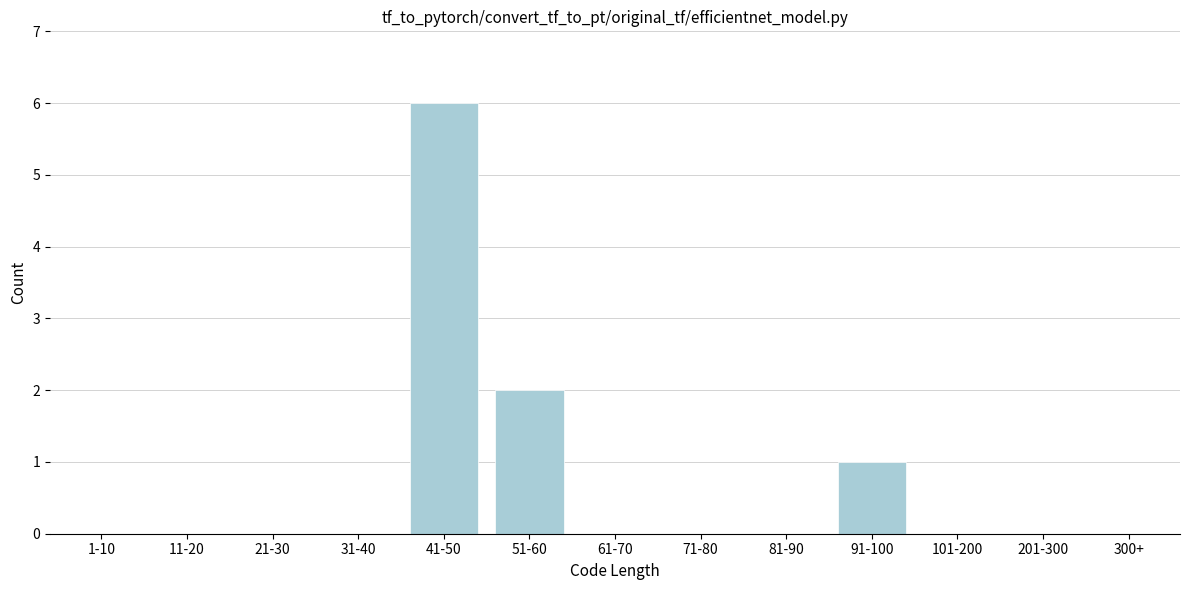

Reading left to right, extract all data points from this chart.

1-10=0	11-20=0	21-30=0	31-40=0	41-50=6	51-60=2	61-70=0	71-80=0	81-90=0	91-100=1	101-200=0	201-300=0	300+=0